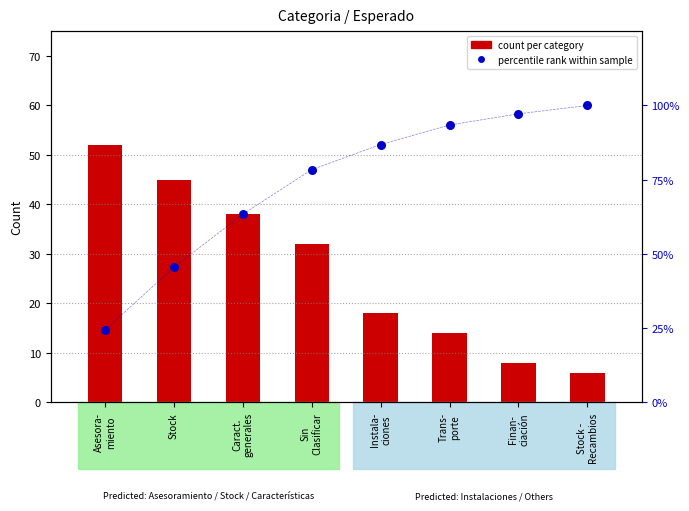

Is the value of percentile rank within sample at Trans-
porte greater than the value of count per category at Caract.
generales?

Yes